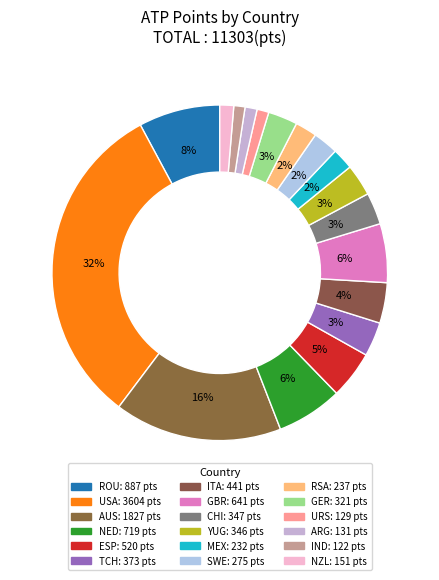

Count the number of slices in the pie.

18